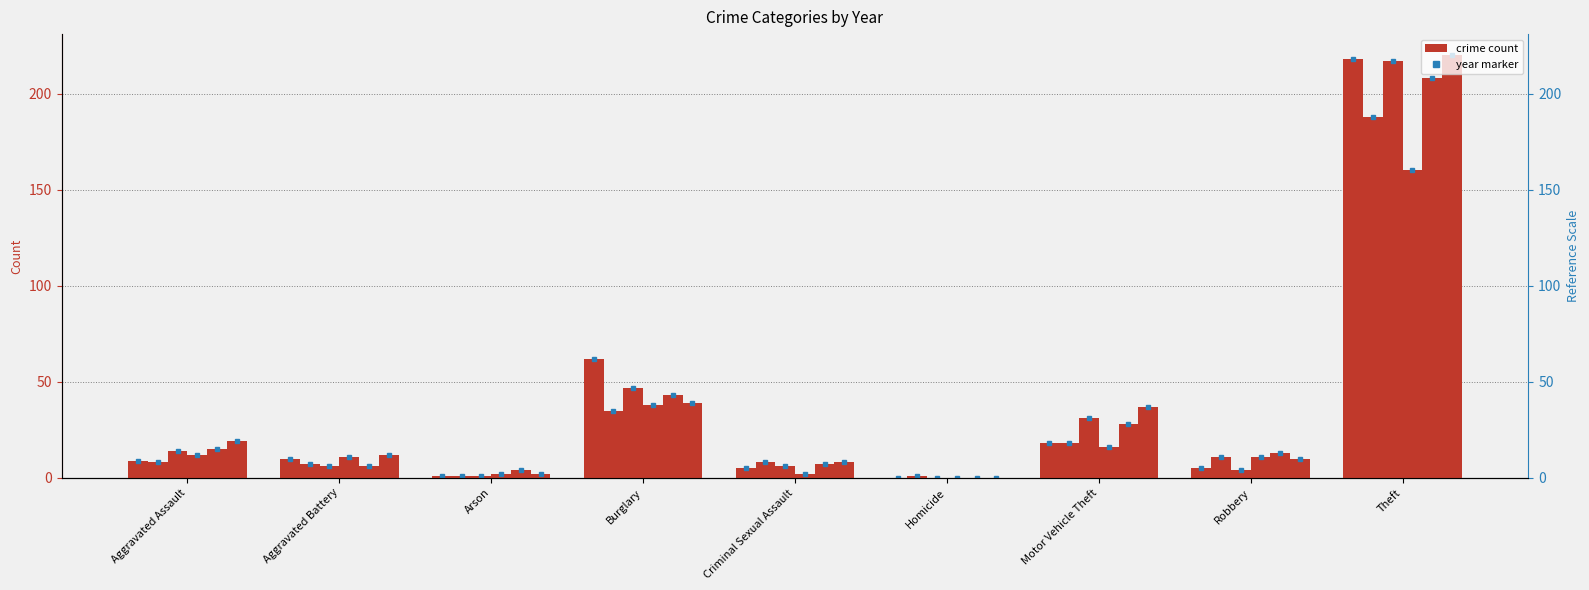

Where does the 2015 series first go above 9?

Aggravated Battery